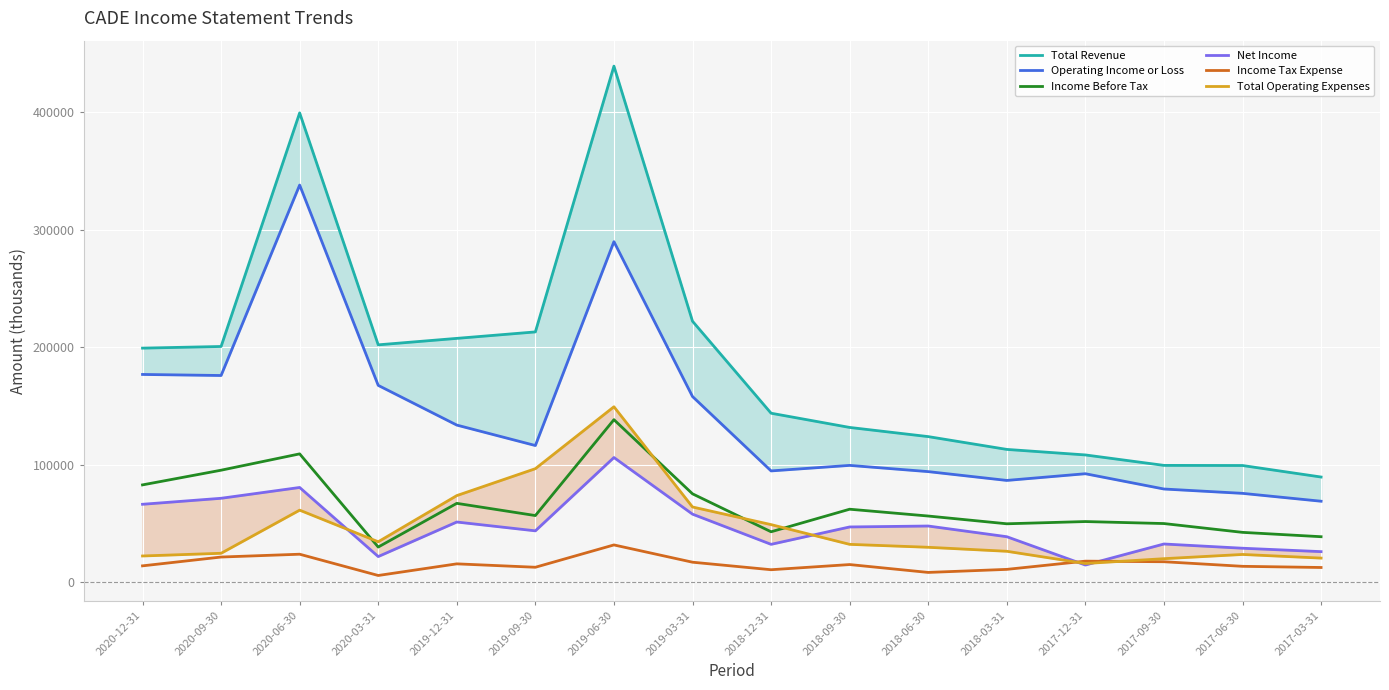

At which category is the sum across all series the highest?

2019-06-30